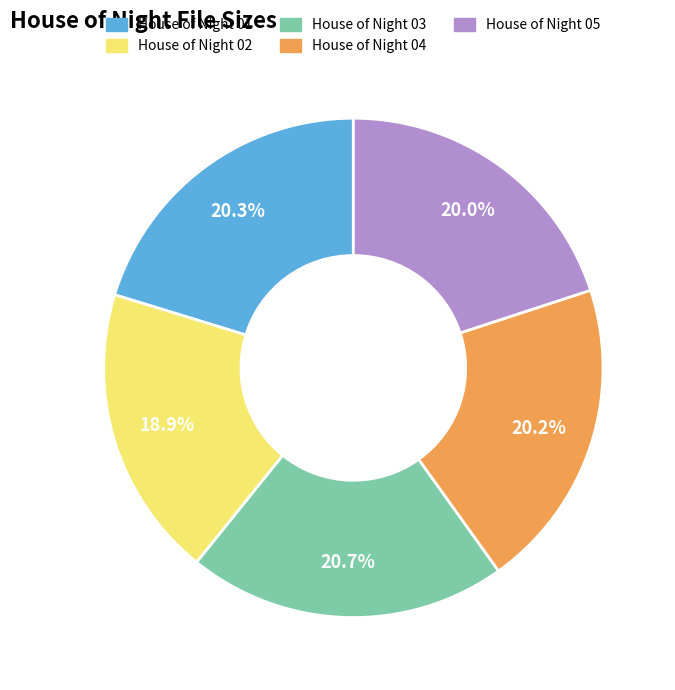

True or false: House of Night 03 accounts for 6% of the total.

False